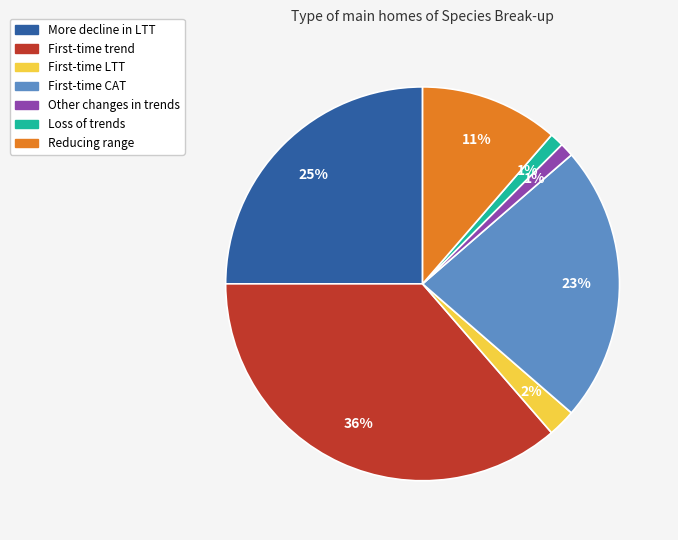

Is it true that Loss of trends is 11% of the pie?

False